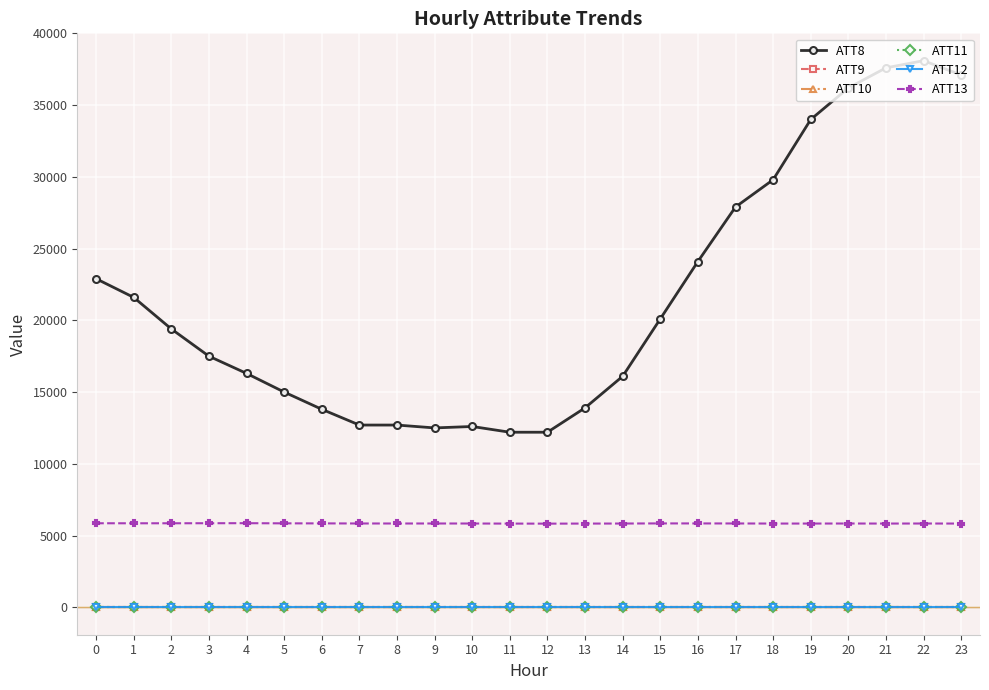

What is the approximate value of ATT9 at 11?

-10.0